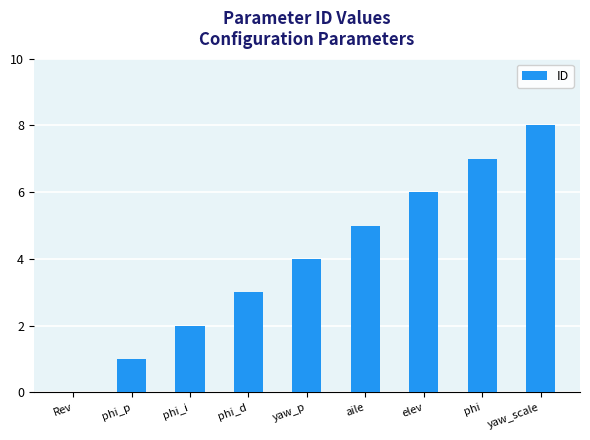

How many positive values are there?

8